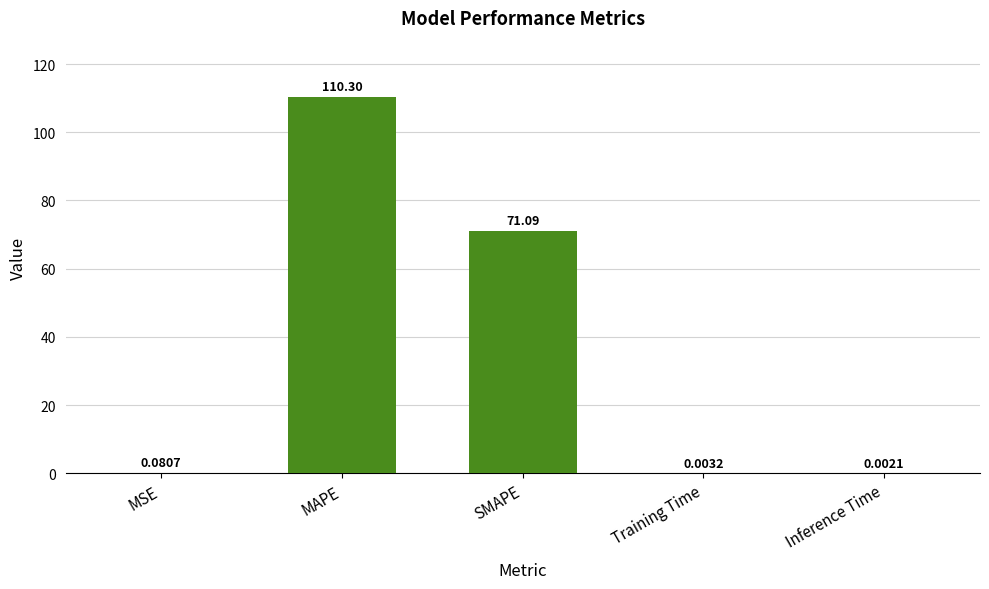

What is the change in value from MSE to Training Time?

-0.1